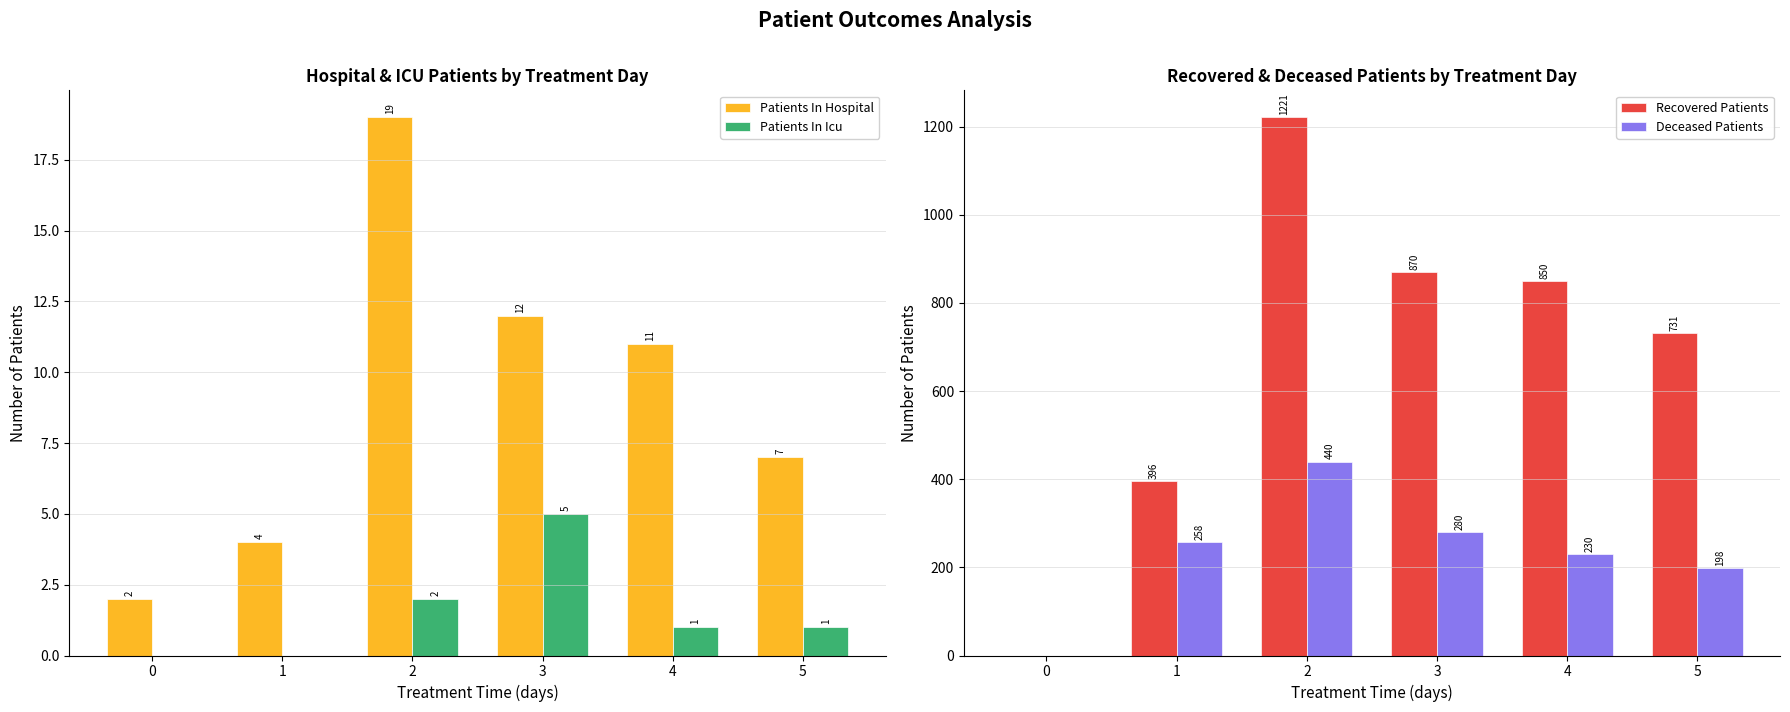

Reading left to right, list all the values displayed in this chart.

Patients In Hospital: 2	4	19	12	11	7
Patients In Icu: 0	0	2	5	1	1
Recovered Patients: 0	396	1221	870	850	731
Deceased Patients: 0	258	440	280	230	198